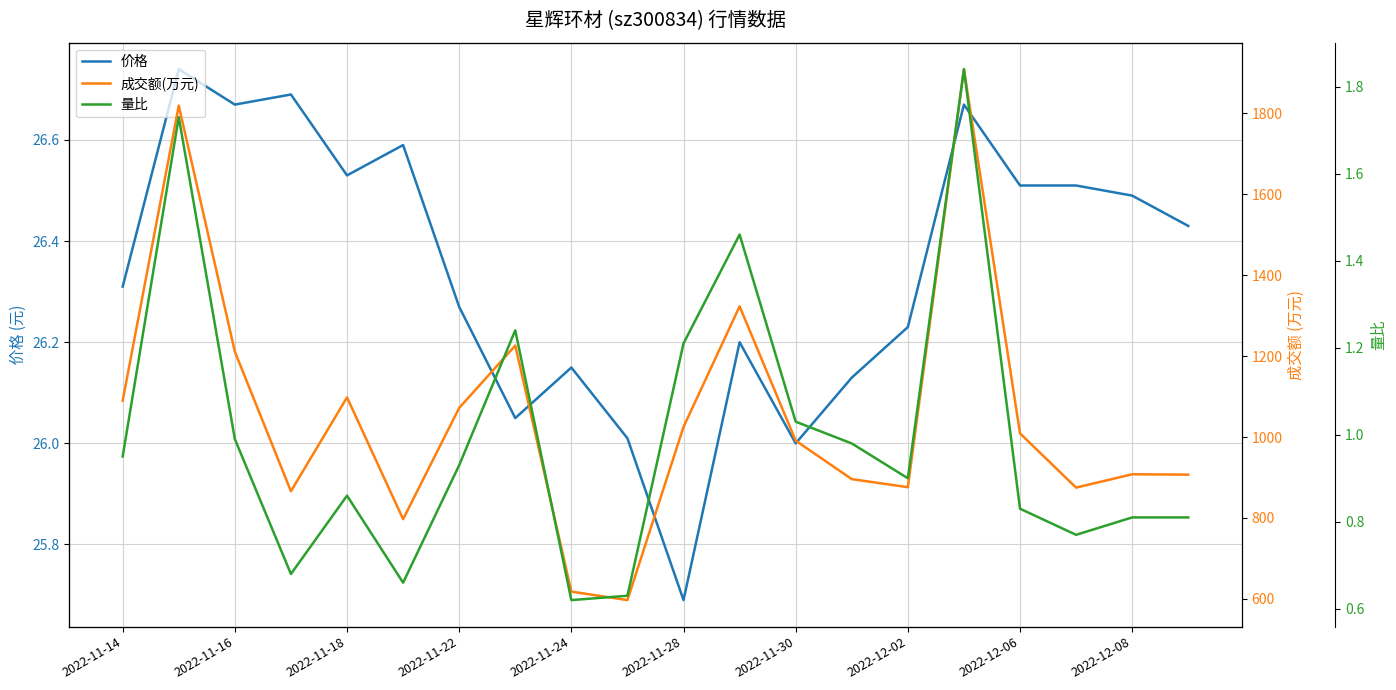

Is it true that 价格 equals 46.3 at 2022-11-14?

False